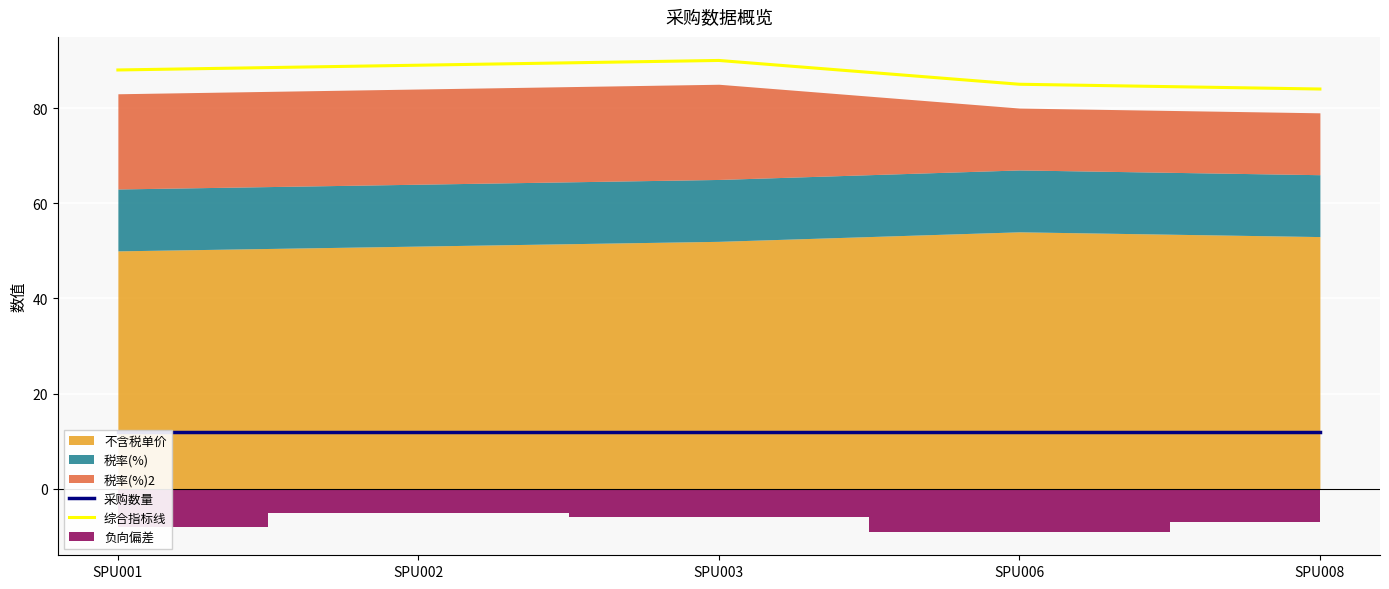

What is the smallest value displayed?

12